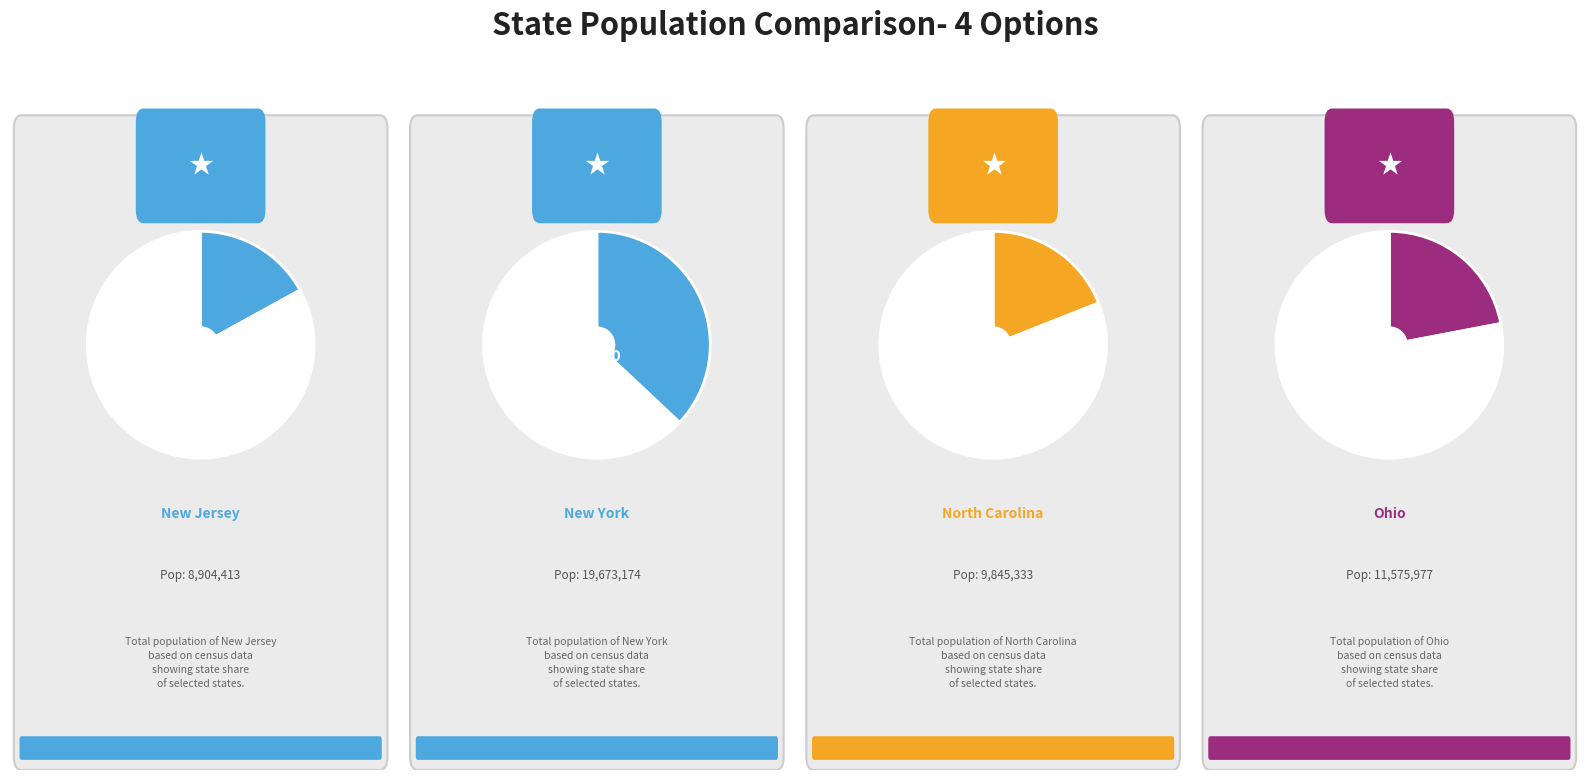

To the nearest percent, what portion does Ohio represent?

22%